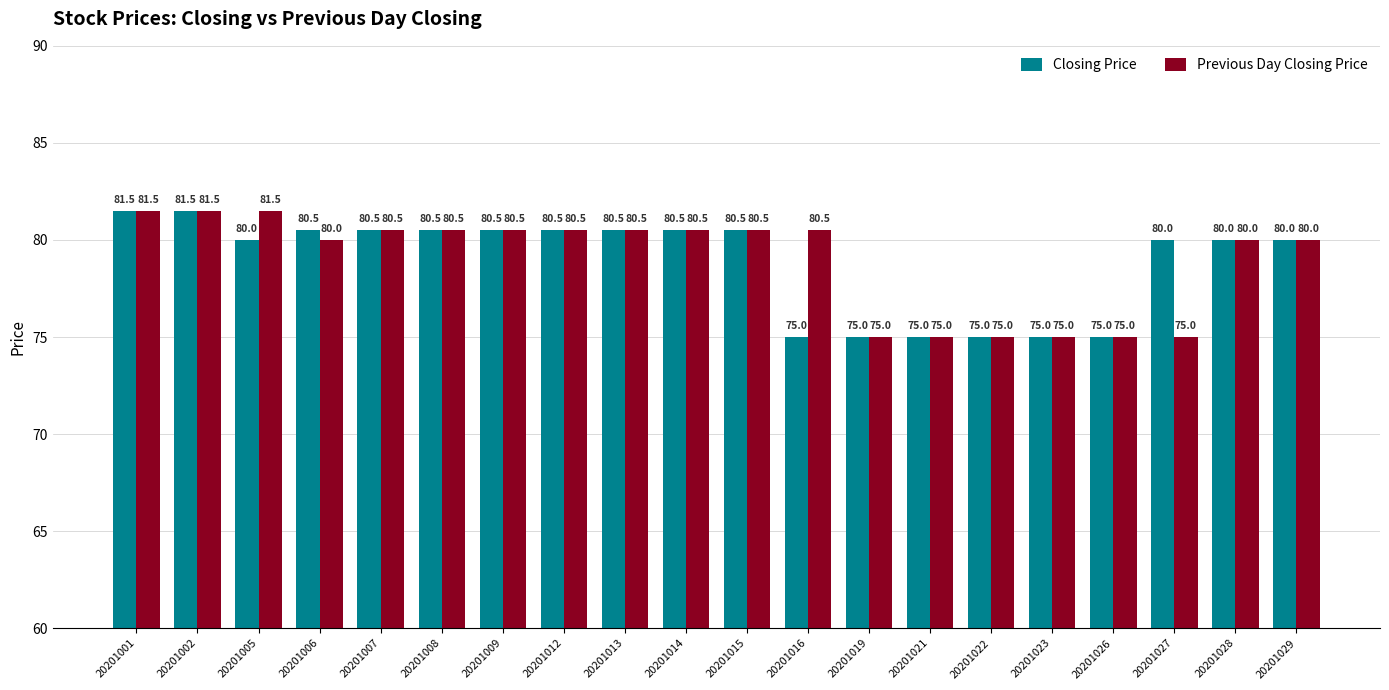

At which label does Previous Day Closing Price first exceed 80?

20201001